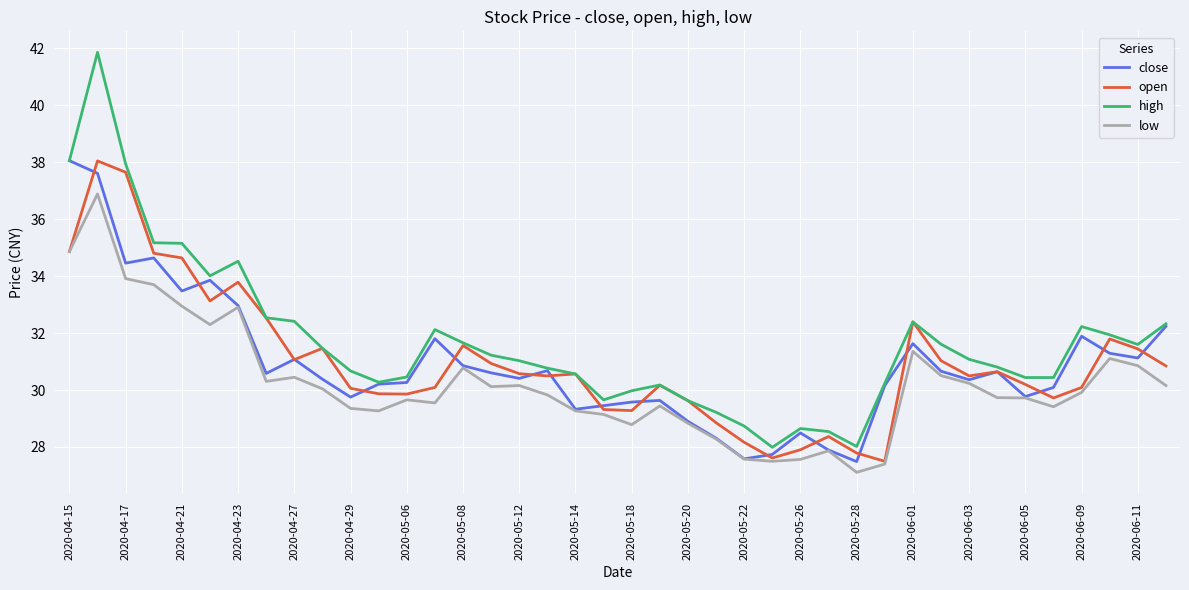

Which series has the widest spread of values?

high